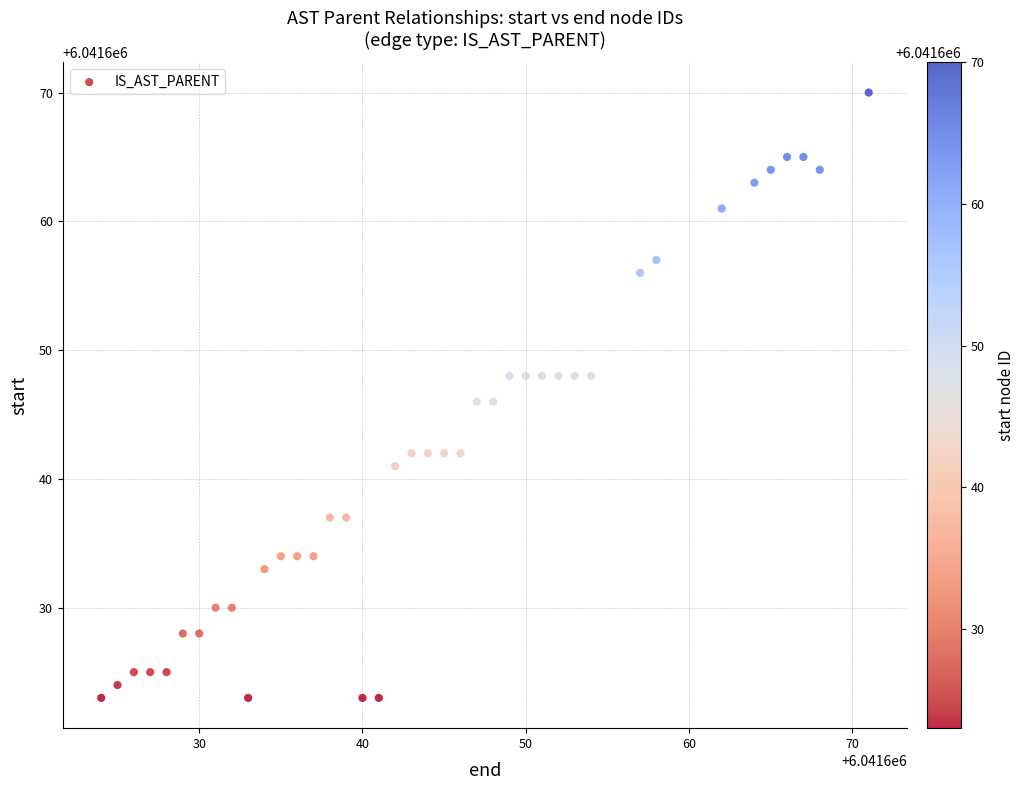

What is the range of Y values (max minus min)?

47